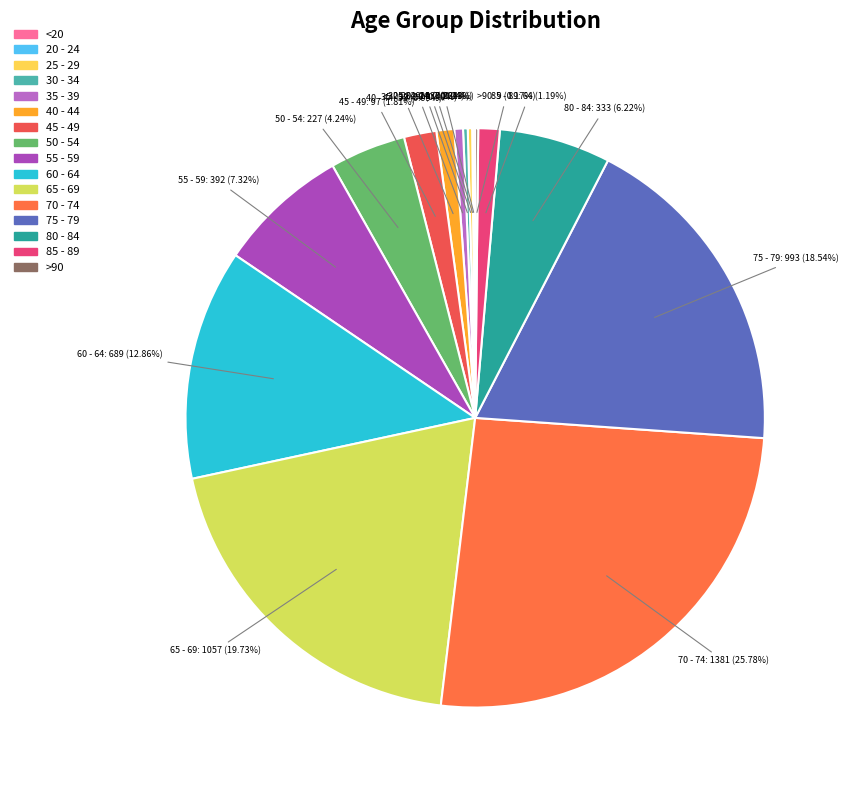

To the nearest percent, what is the average slice percentage?

6%